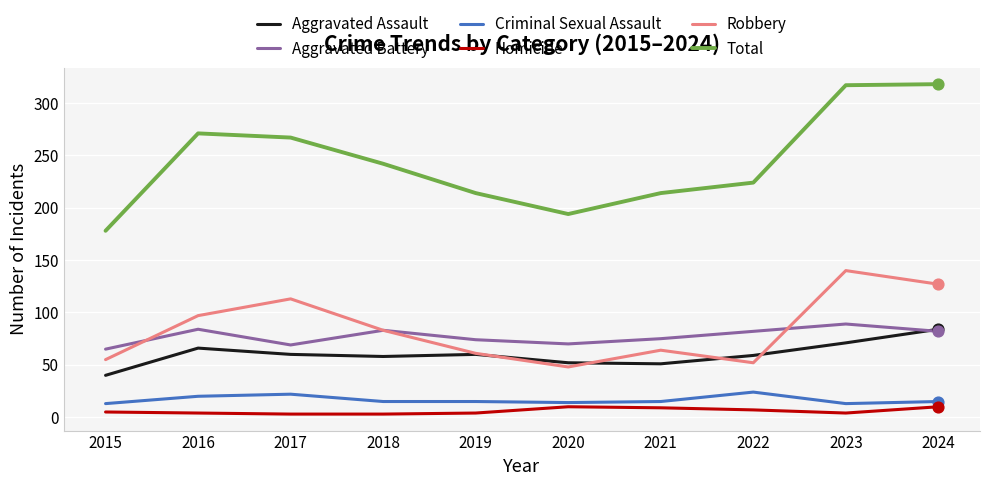

Which series changed the most between 2022 and 2023?

Total